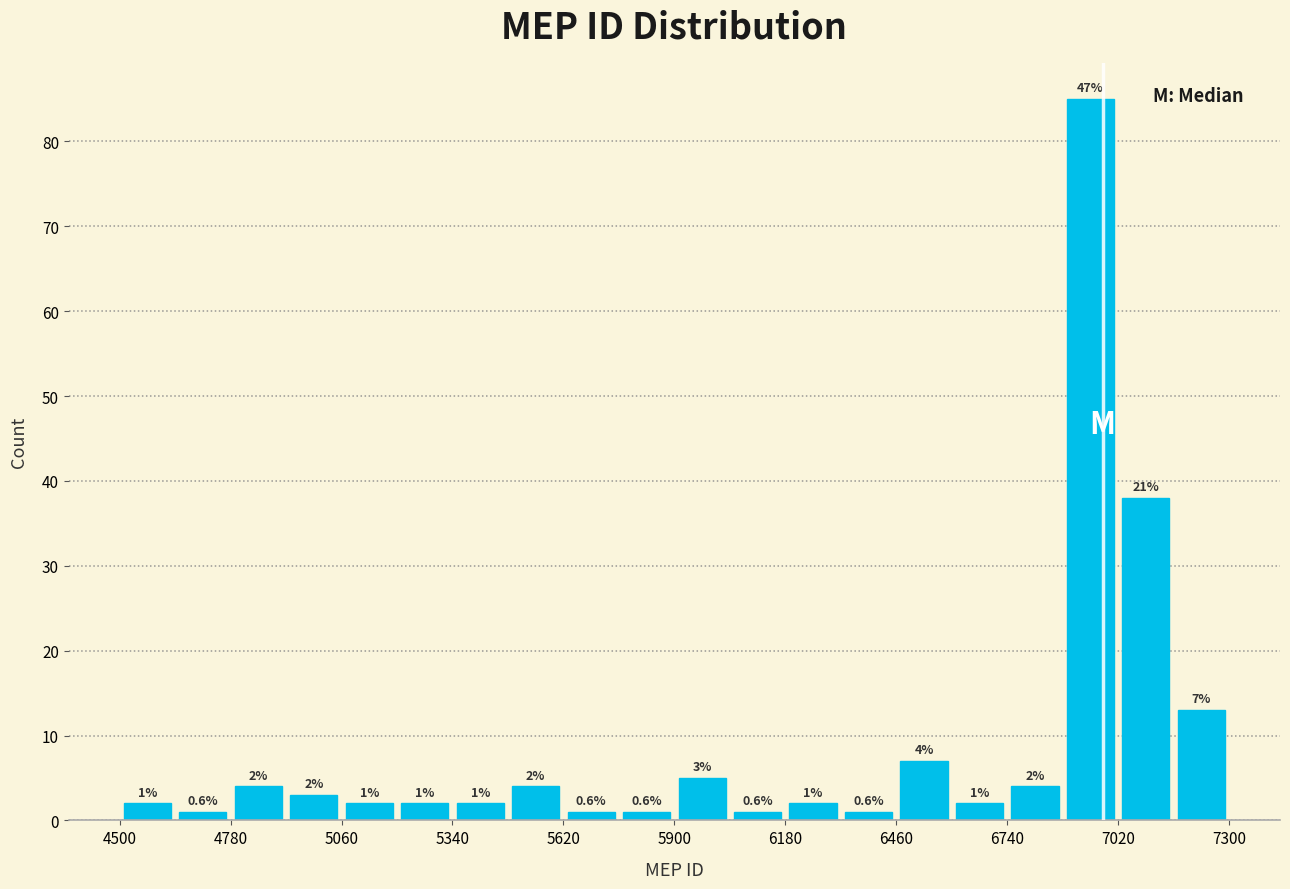

Read against the x-axis, roughly where is the centre of the tallest bar?

6950